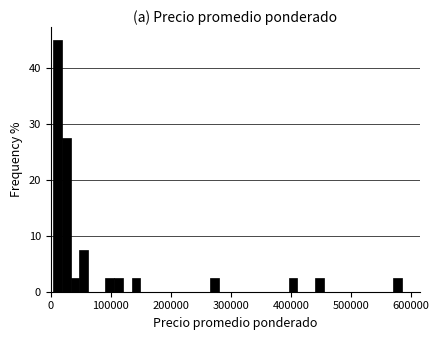

Read against the x-axis, roughly where is the centre of the tallest bar?

10000